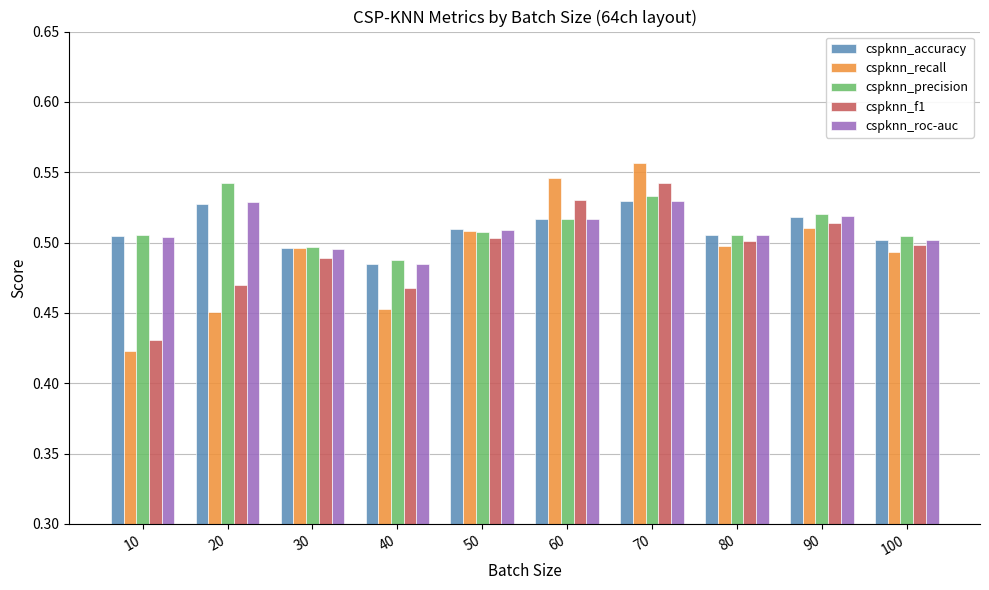

True or false: cspknn_precision has a value of 0.1 at 30.

False